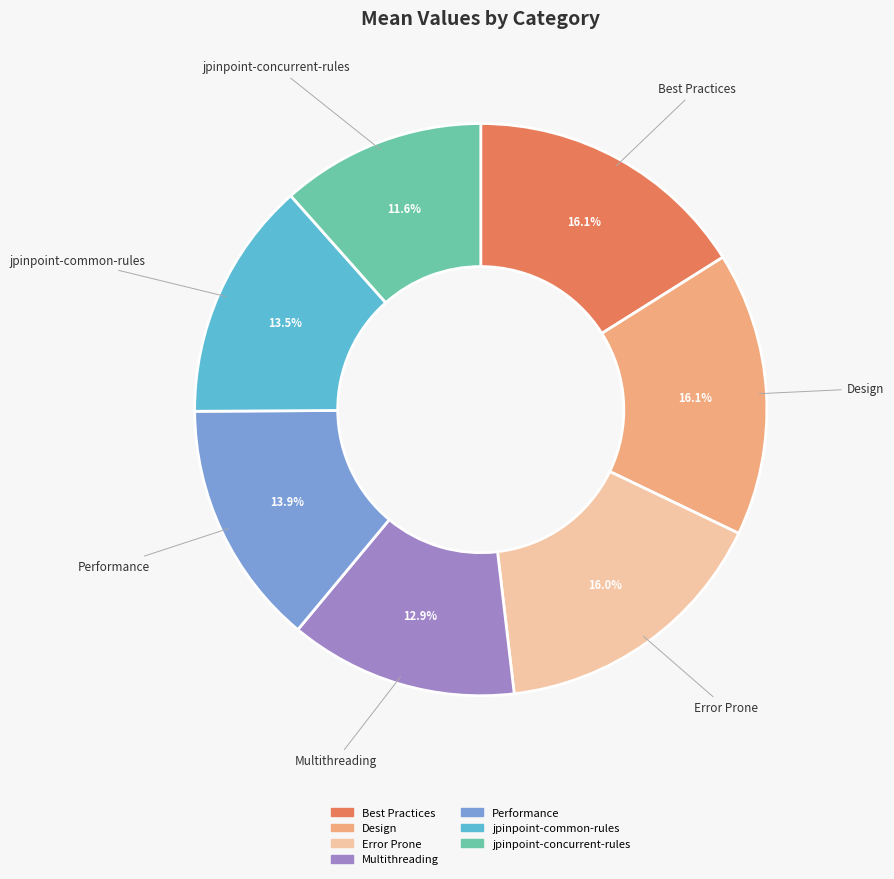

How many segments does this pie chart have?

7